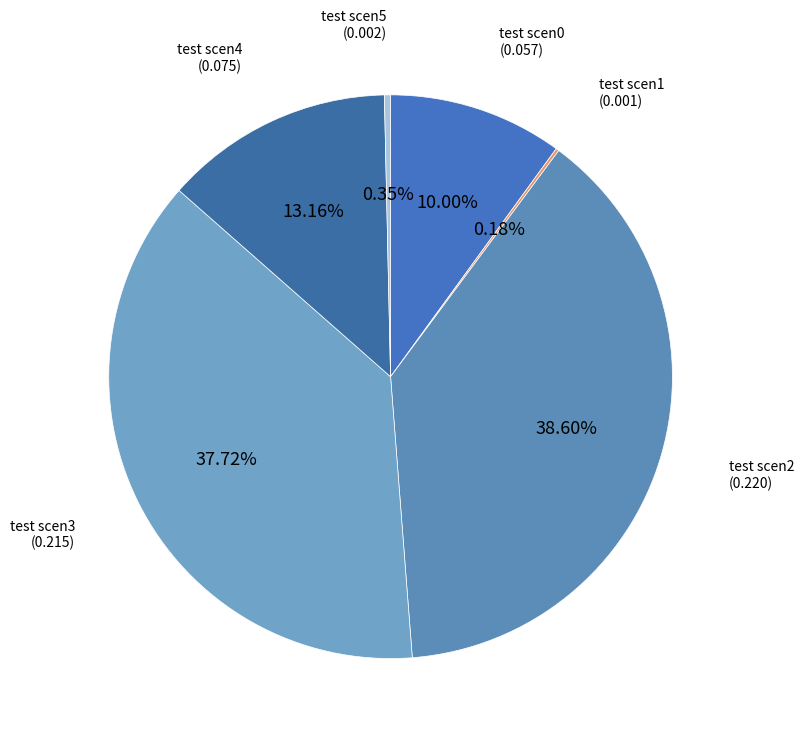

Is there any slice that represents more than half of the pie?

No